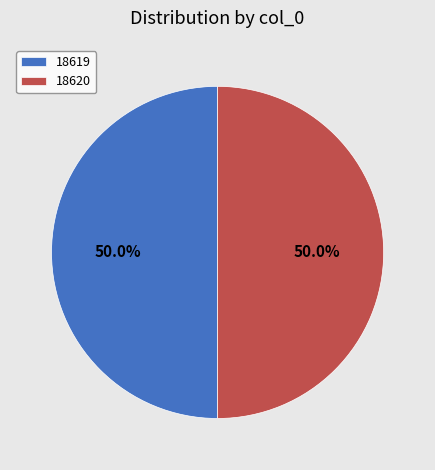

Count the number of slices in the pie.

2